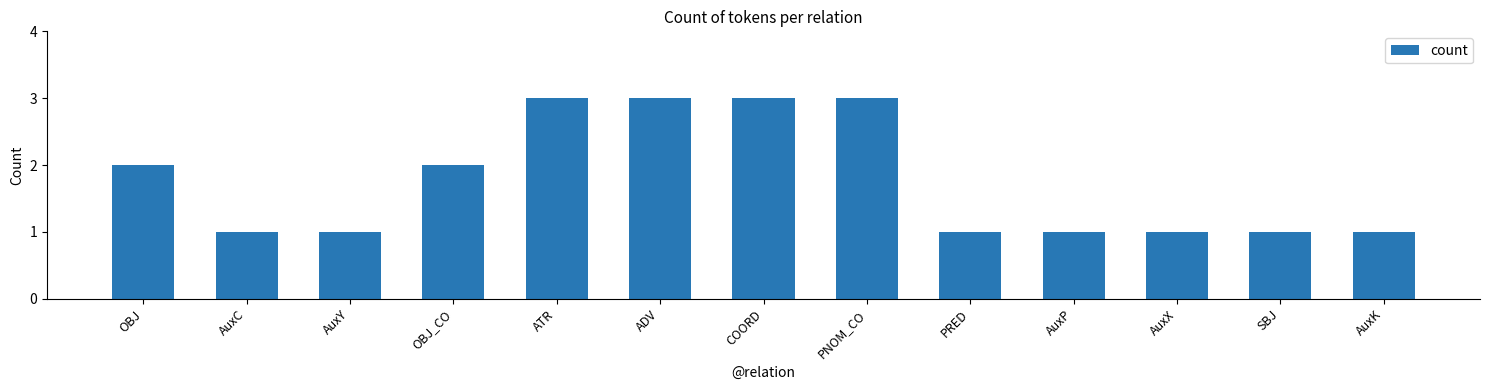

The chart shows a value of 1 at AuxK. True or false?

True